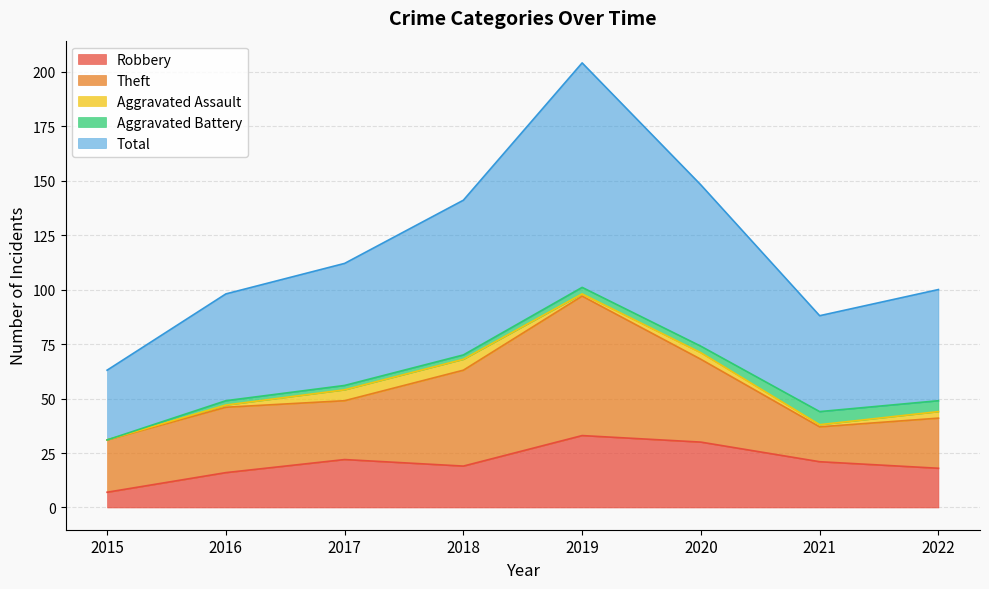

What is the average value of the Aggravated Assault series?

2